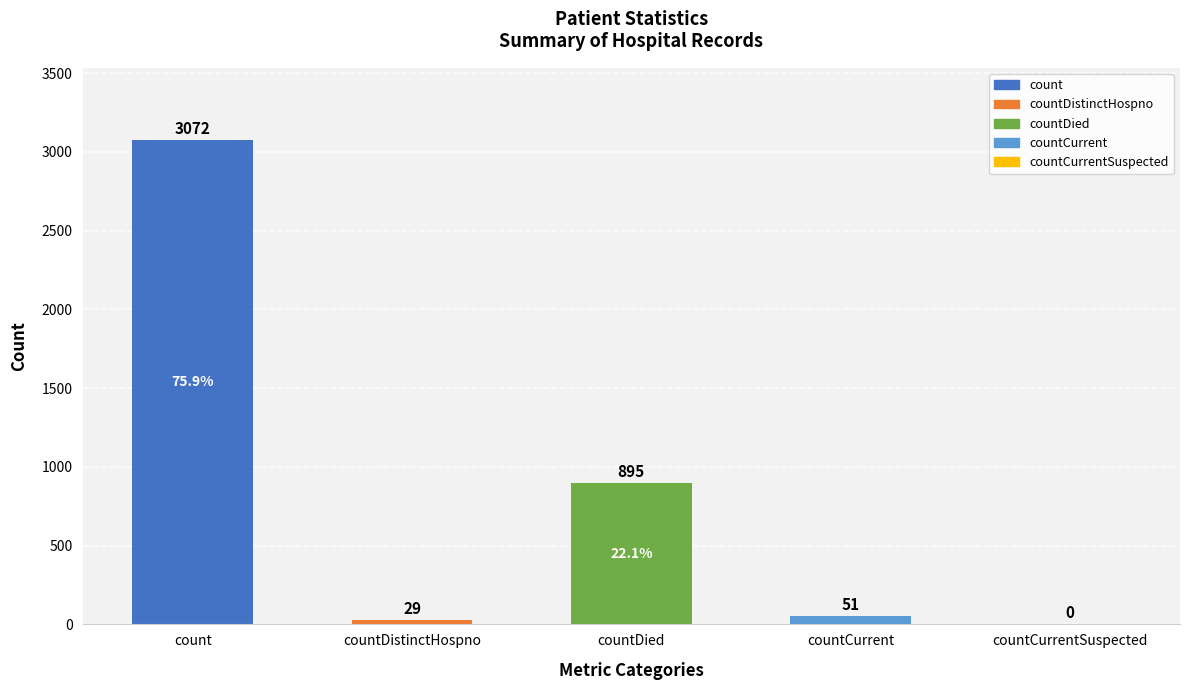

What is the sum of the values at countCurrent and countDied?

946